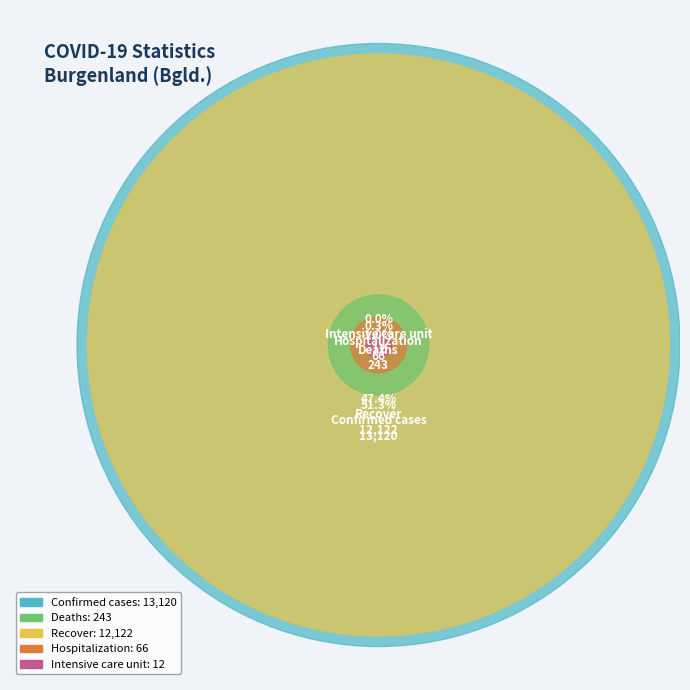

Is it true that Deaths is 1% of the pie?

True